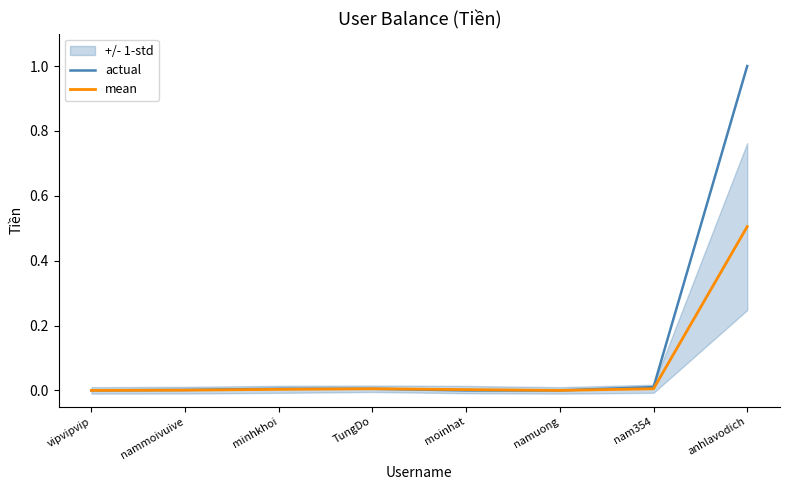

Does the chart display data point markers on the line(s)?

No